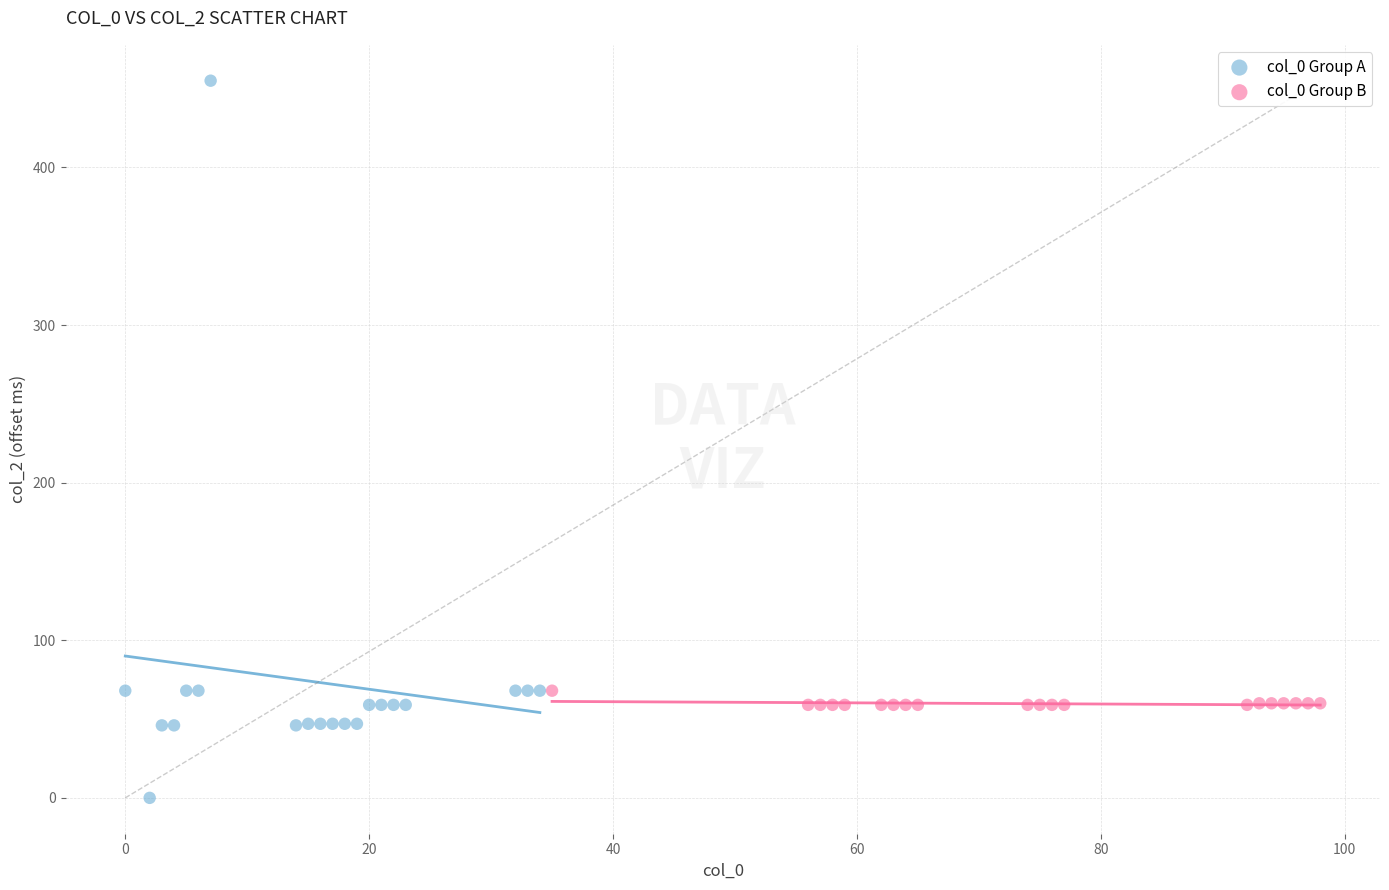

Which series contains the lowest Y value?

col_0 Group A